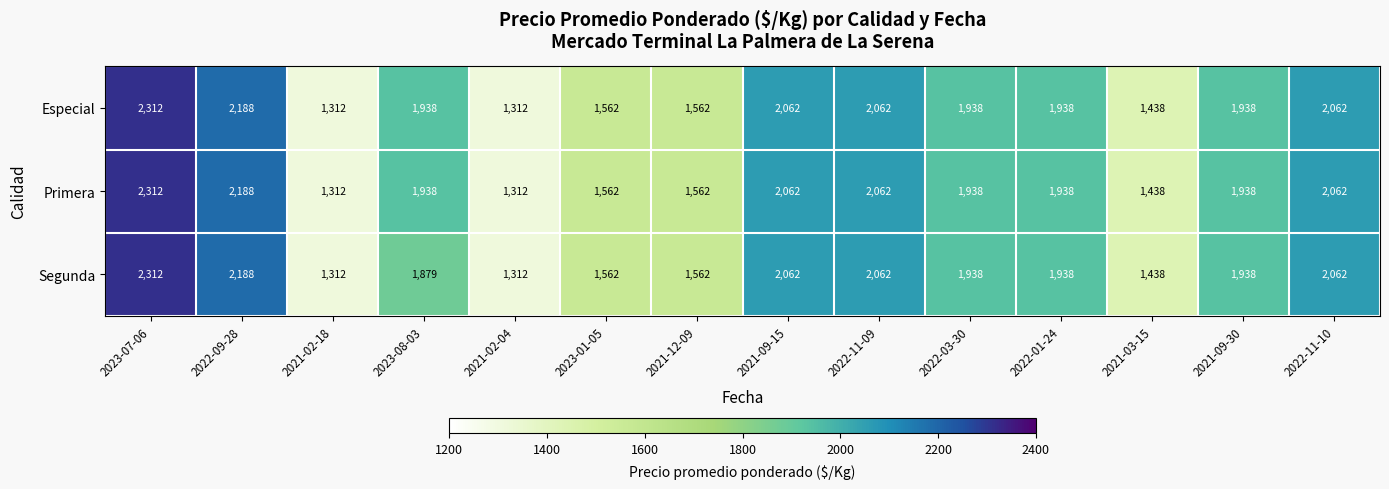

The value of Especial at 2023-01-05 is 1562. True or false?

True